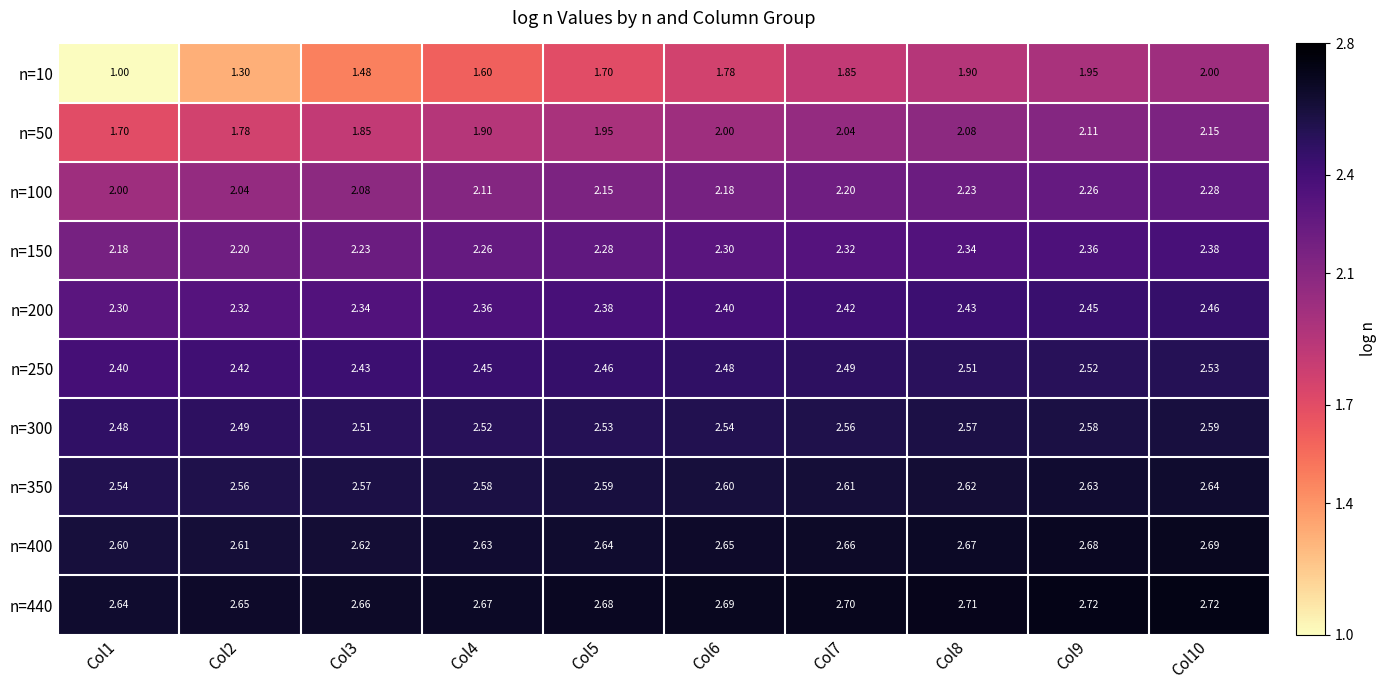

Is the value of n=10 at Col1 greater than the value of n=300 at Col10?

No